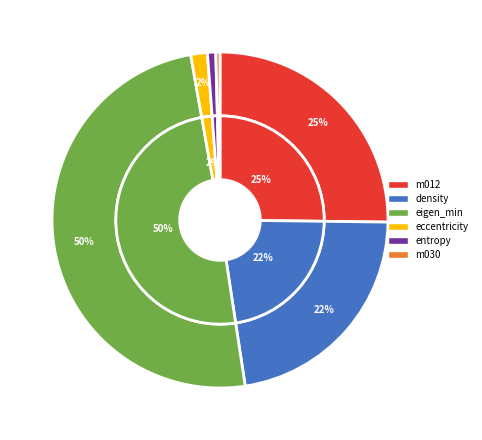

How many segments does this pie chart have?

6